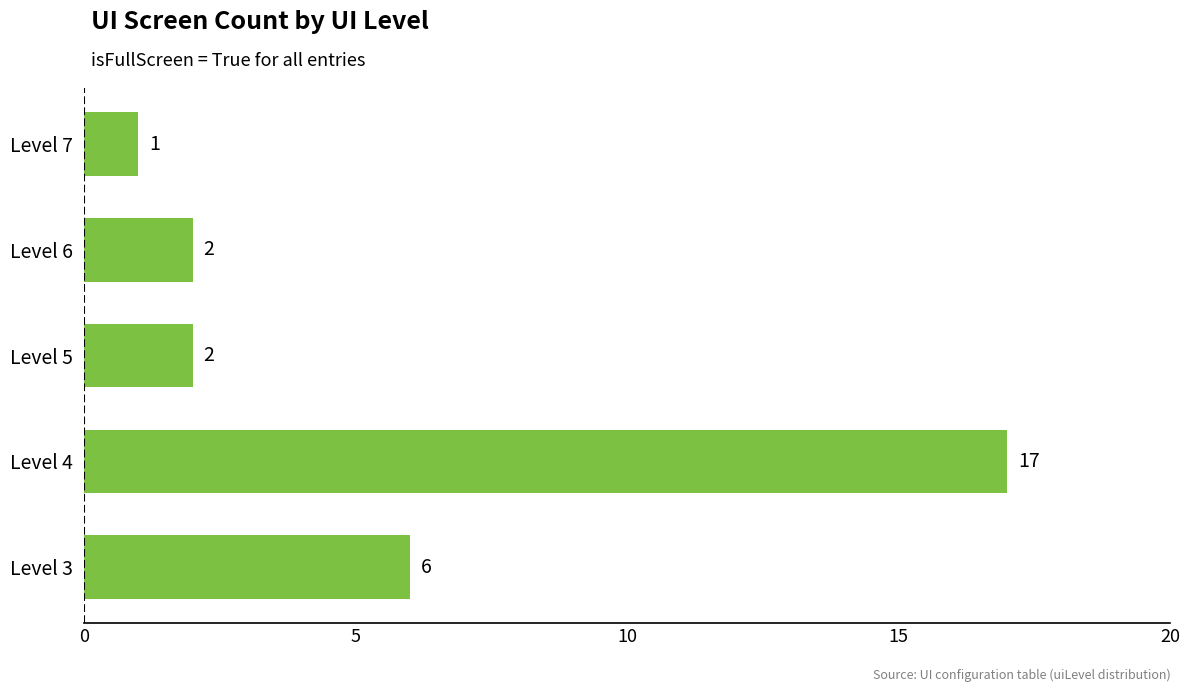

What is the difference between the values at Level 7 and Level 3?

5